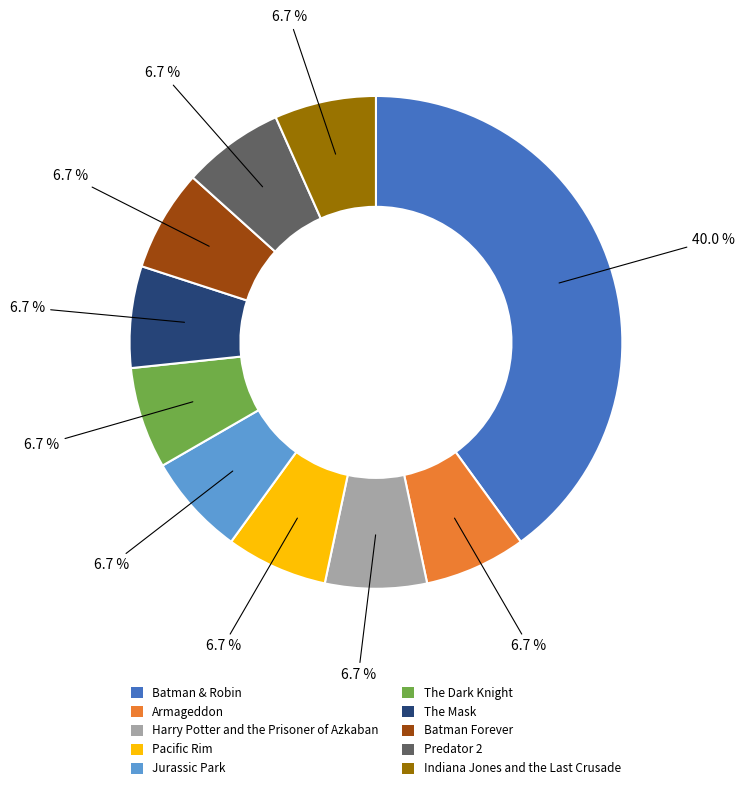

Approximately how many times larger is the value at Batman Forever compared to Predator 2?

1.0